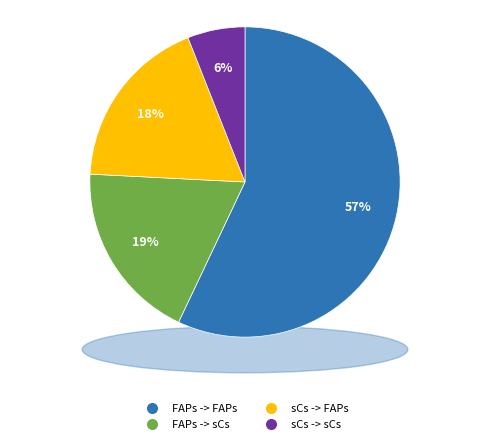

True or false: sCs -> FAPs accounts for 18% of the total.

True